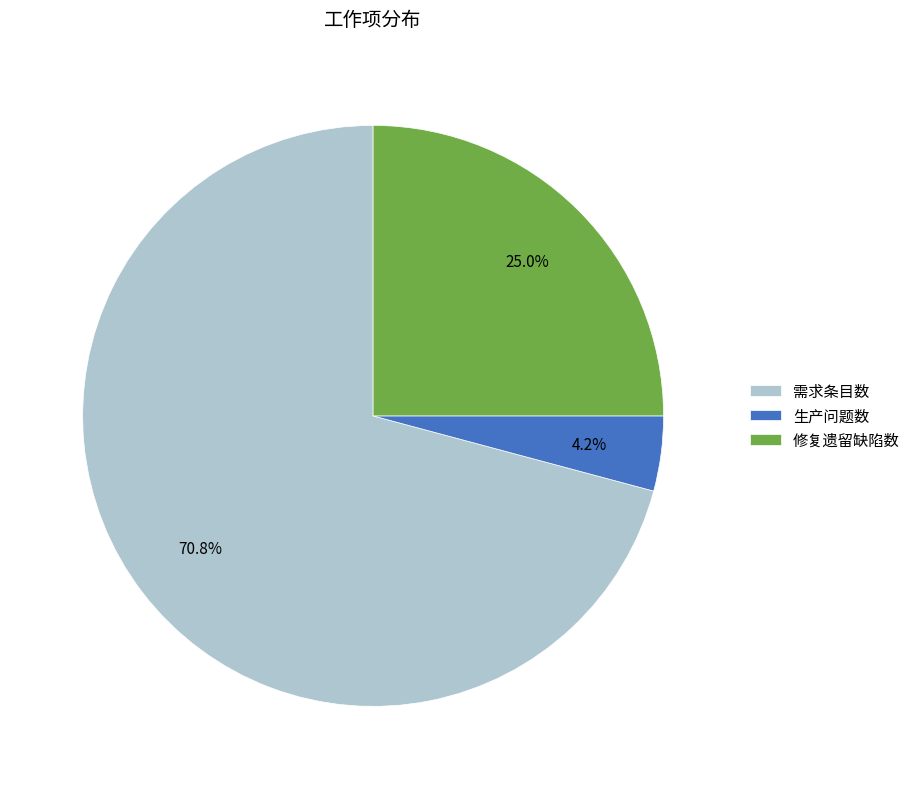

How much of the chart is everything except 生产问题数?

95.8%